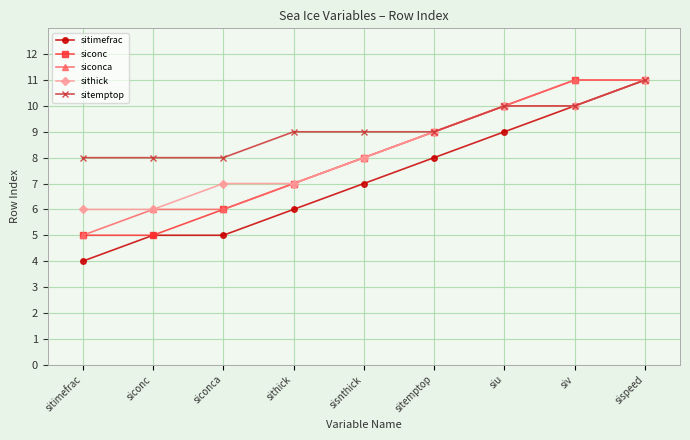

Is the value of siconc at sisnthick greater than the value of sitemptop at sispeed?

No